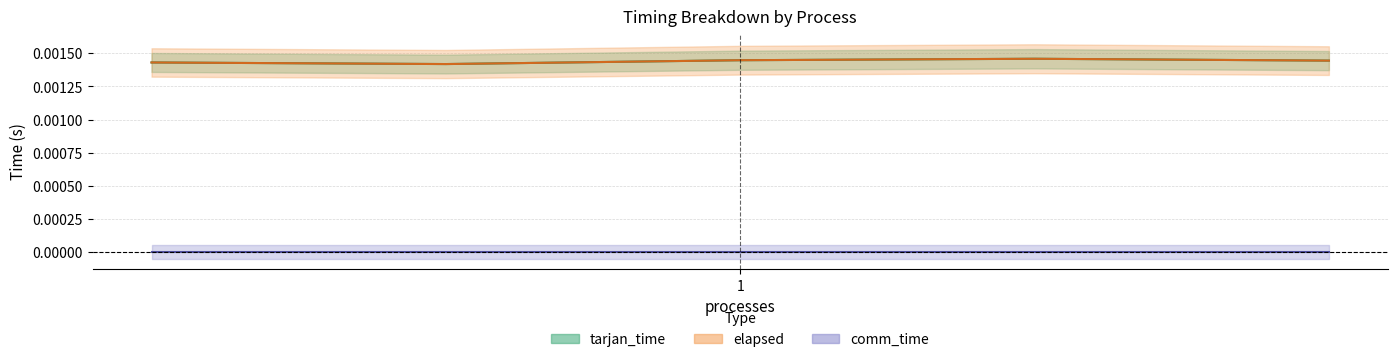

In elapsed, how many points are higher than both neighbors (excluding endpoints)?

1